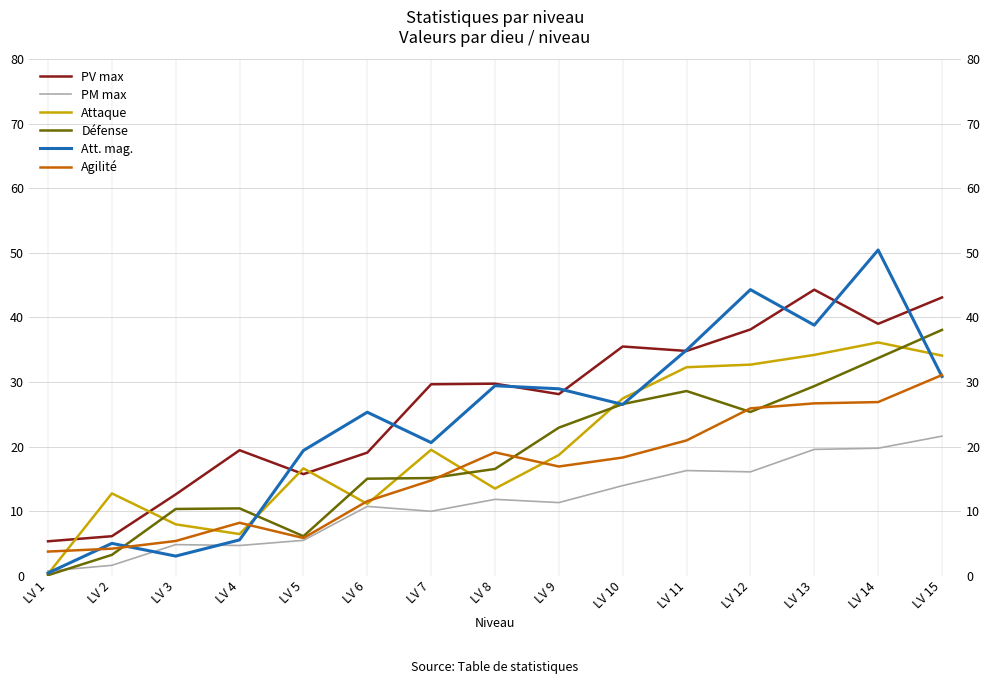

What is the difference between the PM max values at LV 12 and LV 13?

3.5